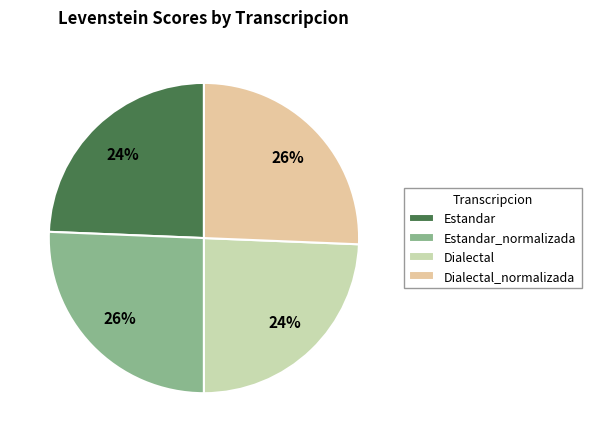

To the nearest percent, what percentage of the pie is Estandar_normalizada?

26%